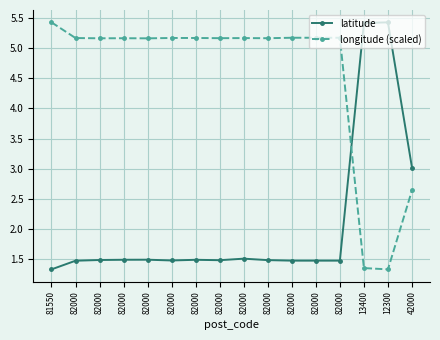

Which has a higher value, 82000 or 82000?

82000